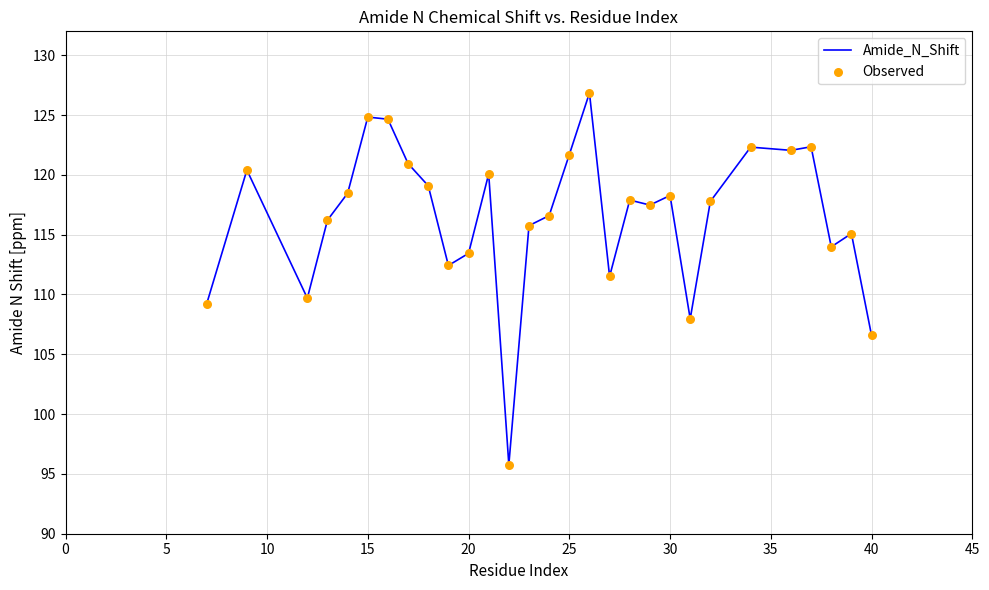

What is the greatest value displayed?

126.8